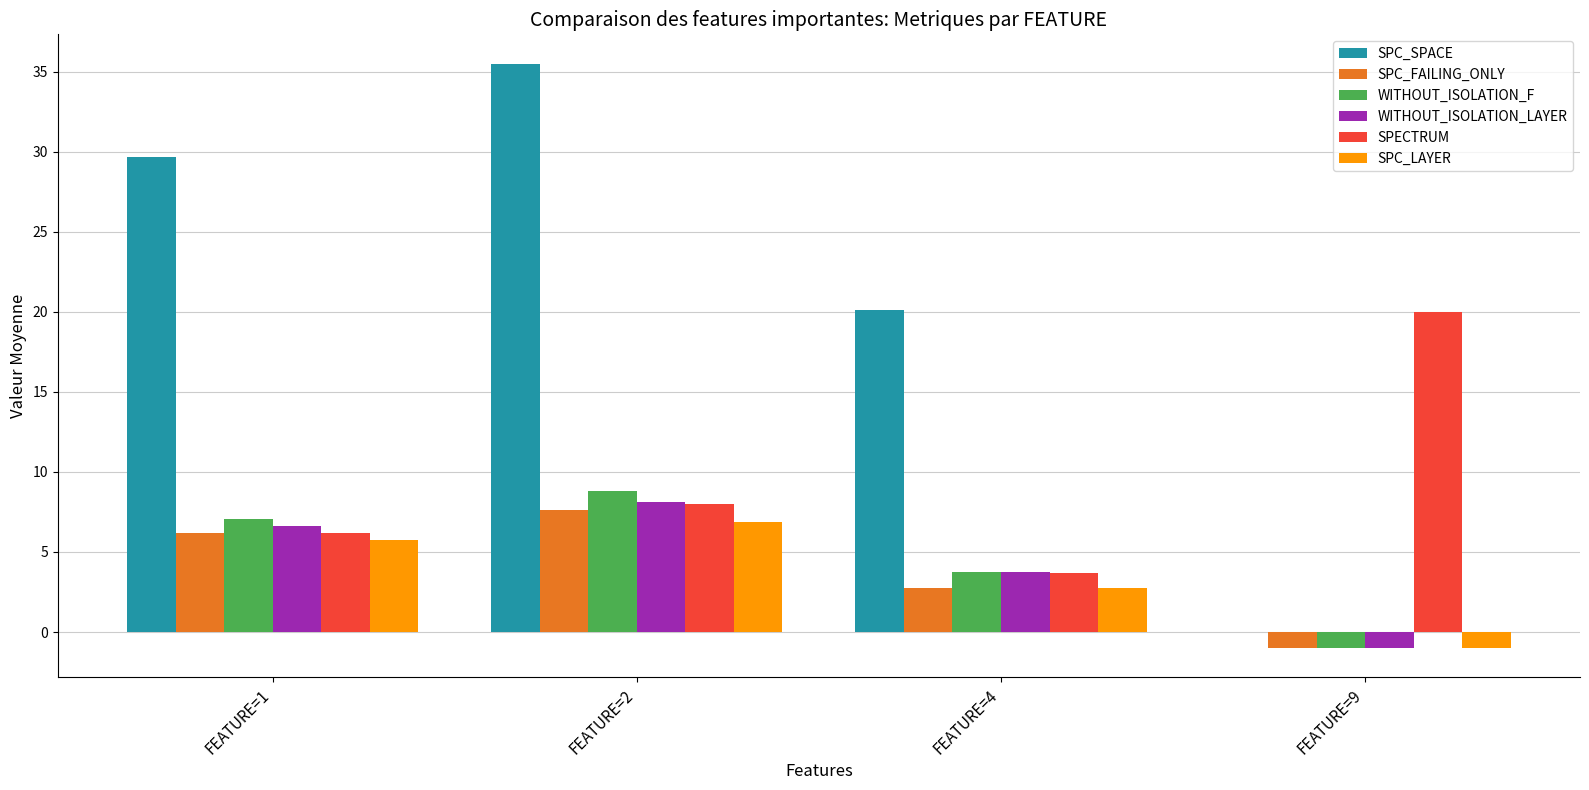

Reading right to left, list all the values displayed in this chart.

SPC_SPACE: 0.0	20.1	35.5	29.6
SPC_FAILING_ONLY: -1.0	2.8	7.6	6.2
WITHOUT_ISOLATION_F: -1.0	3.8	8.8	7.0
WITHOUT_ISOLATION_LAYER: -1.0	3.8	8.1	6.6
SPECTRUM: 20.0	3.7	8.0	6.2
SPC_LAYER: -1.0	2.8	6.9	5.7